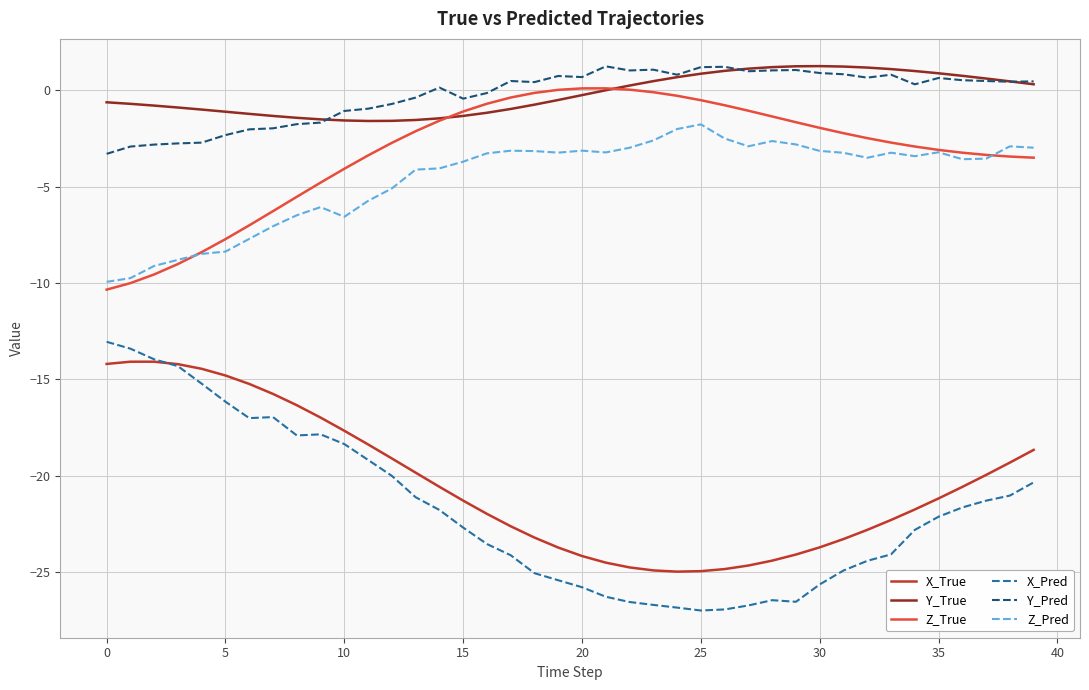

True or false: Y_Pred and X_True cross at least once.

False